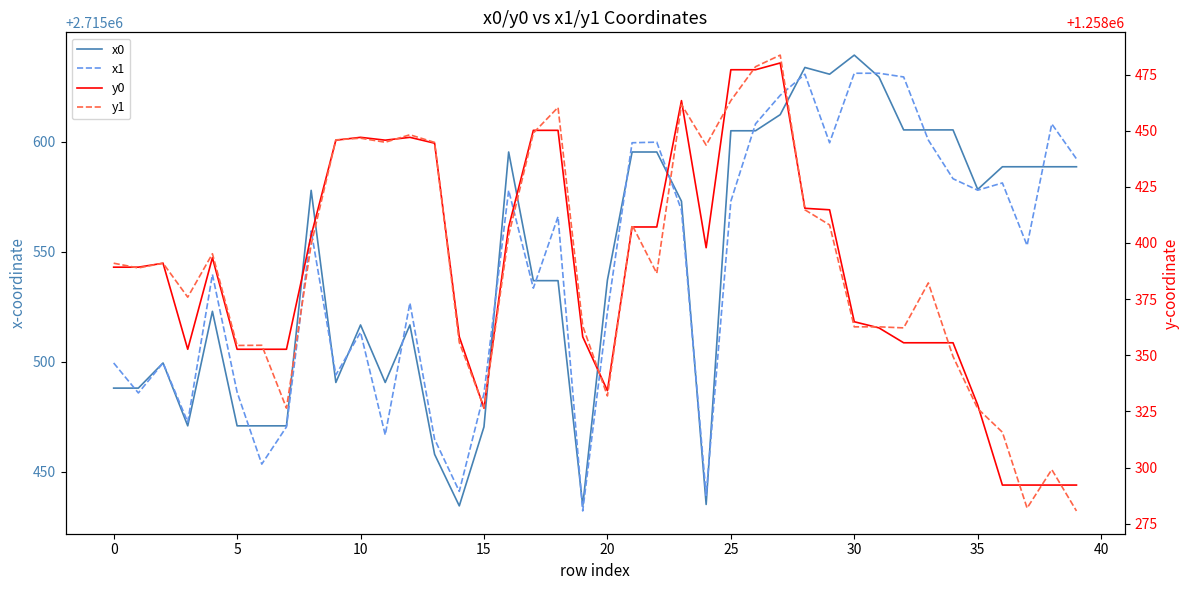

At which label is x0 closest to 2715536?

17